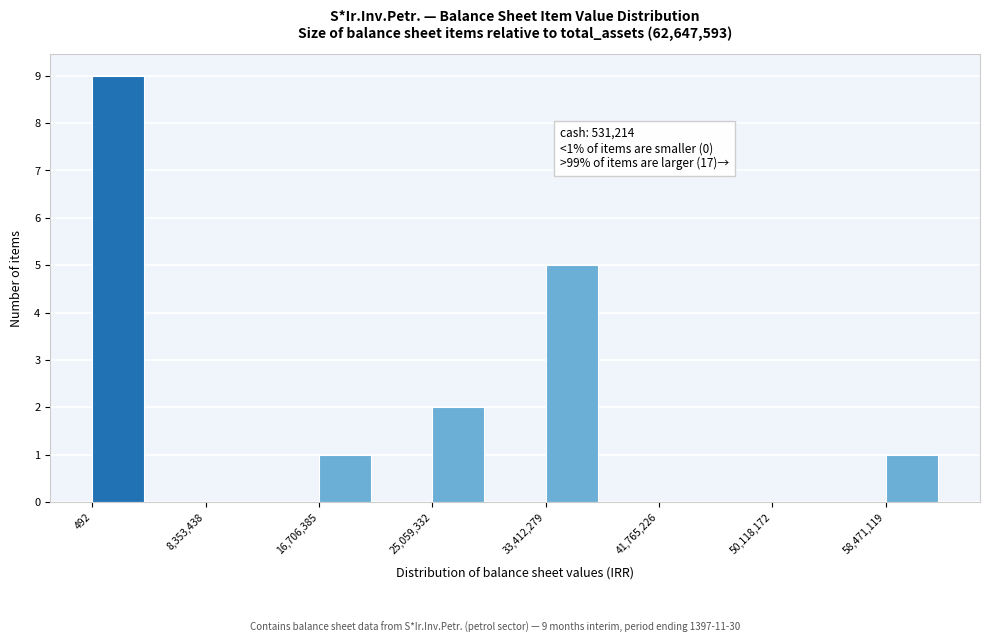

Which range on the x-axis has the tallest bar?

0 to 4000000